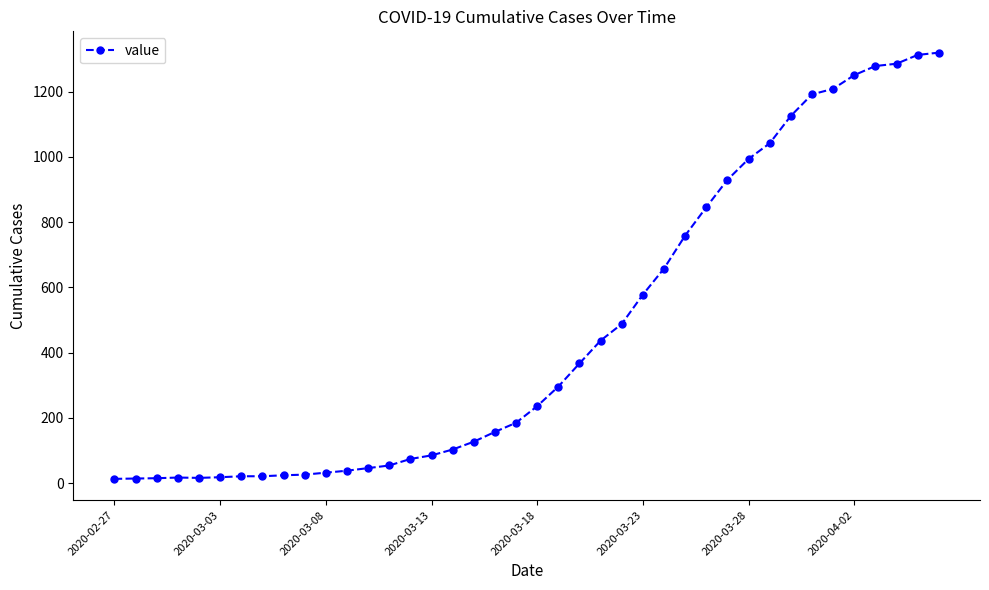

How many data points are less than 236?

20